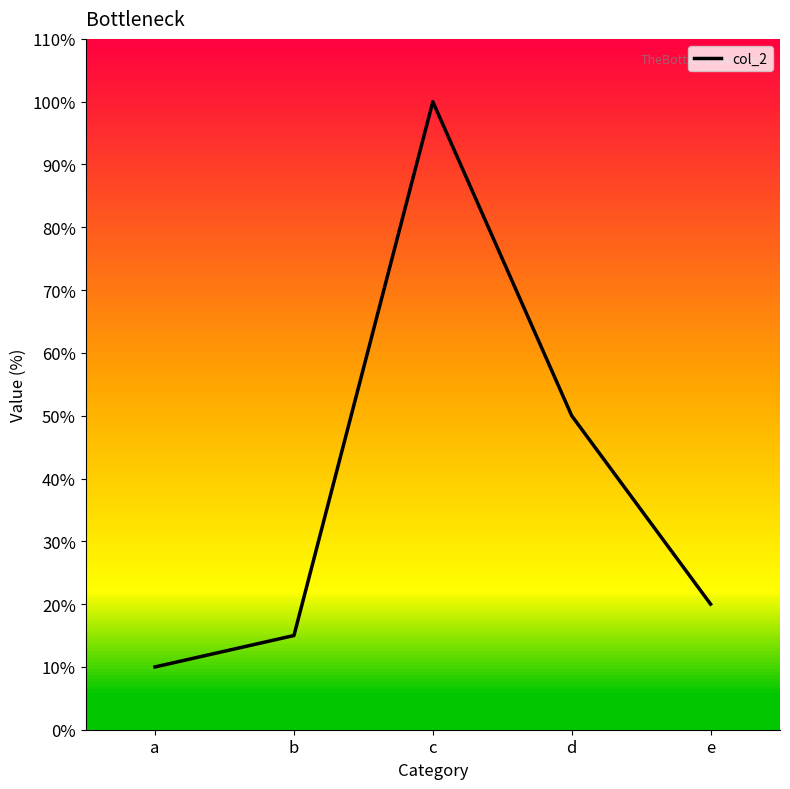

Reading left to right, transcribe all the data shown in this chart.

a=10	b=15	c=100	d=50	e=20